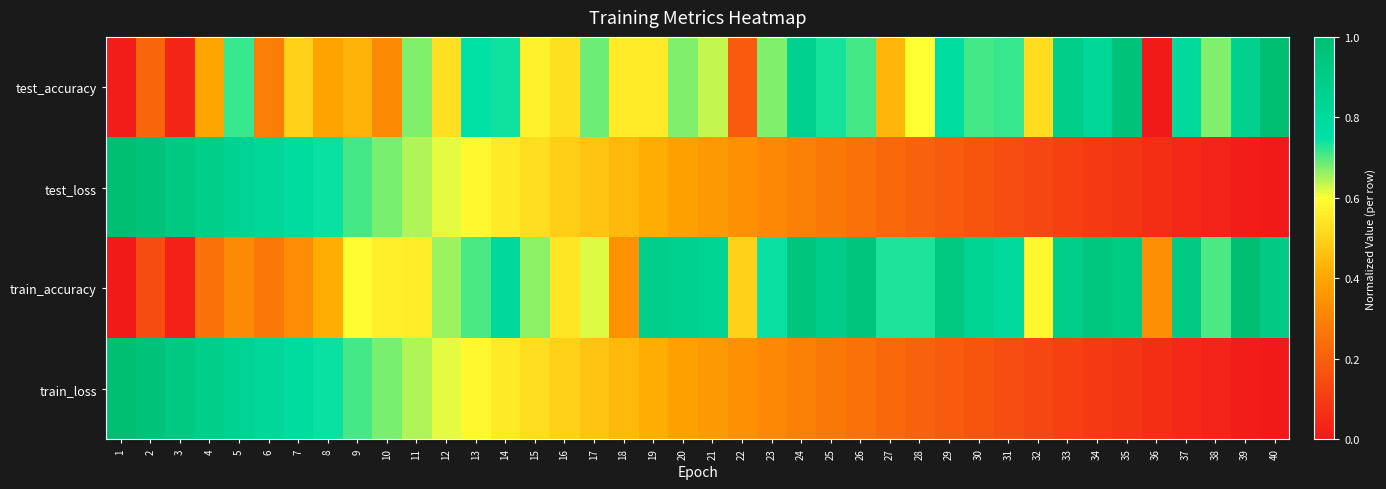

List the series in order of their peak value, highest first.

test_accuracy, test_loss, train_accuracy, train_loss